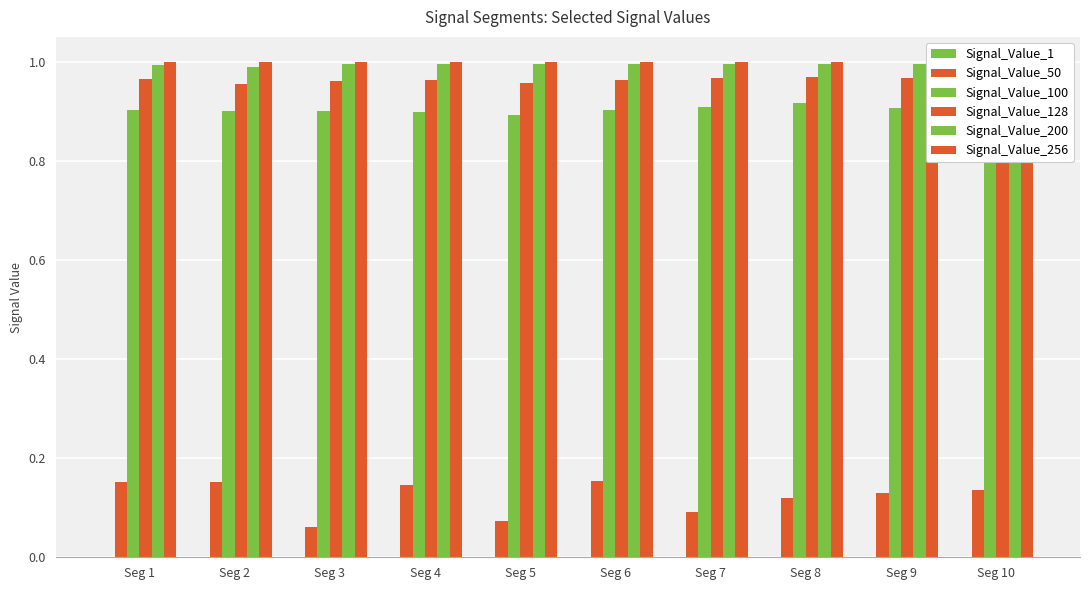

What is the maximum value for Signal_Value_200?

1.0